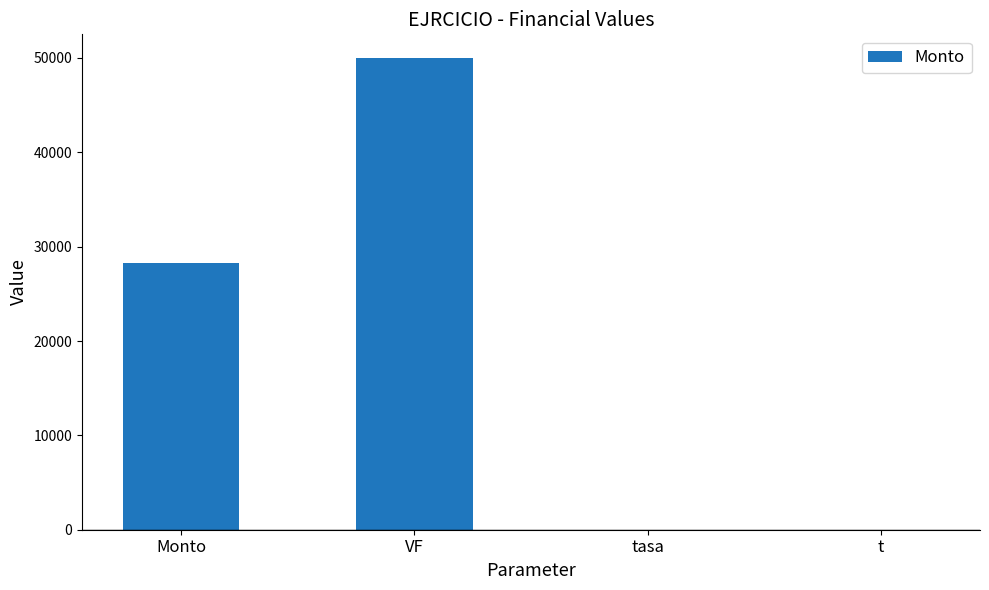

Which category has the highest value across all series?

VF